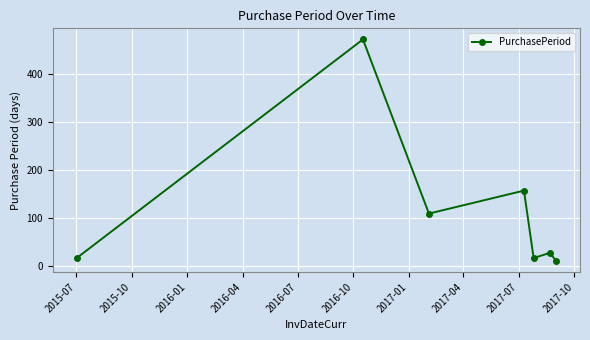

What is the difference between the maximum and minimum values?

463